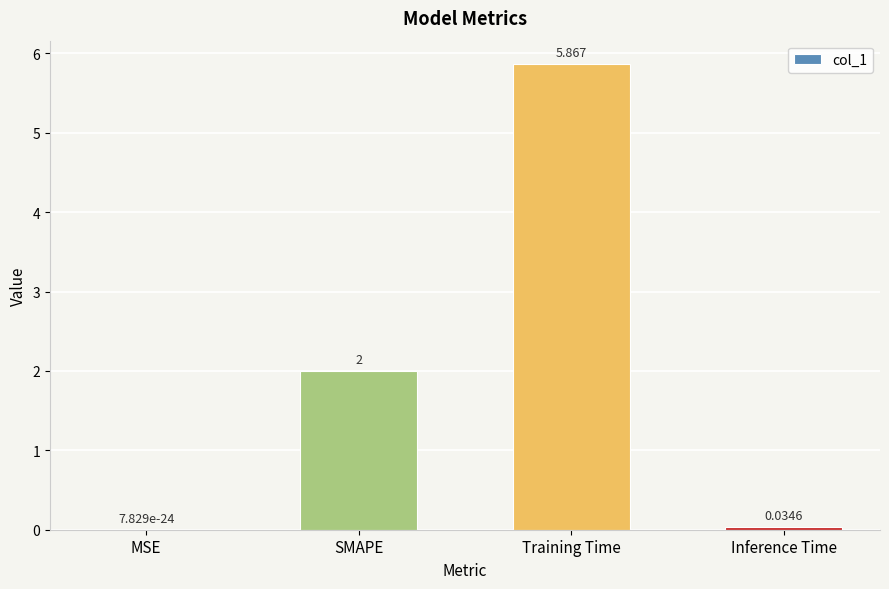

At which category does the chart reach its peak across all series?

Training Time